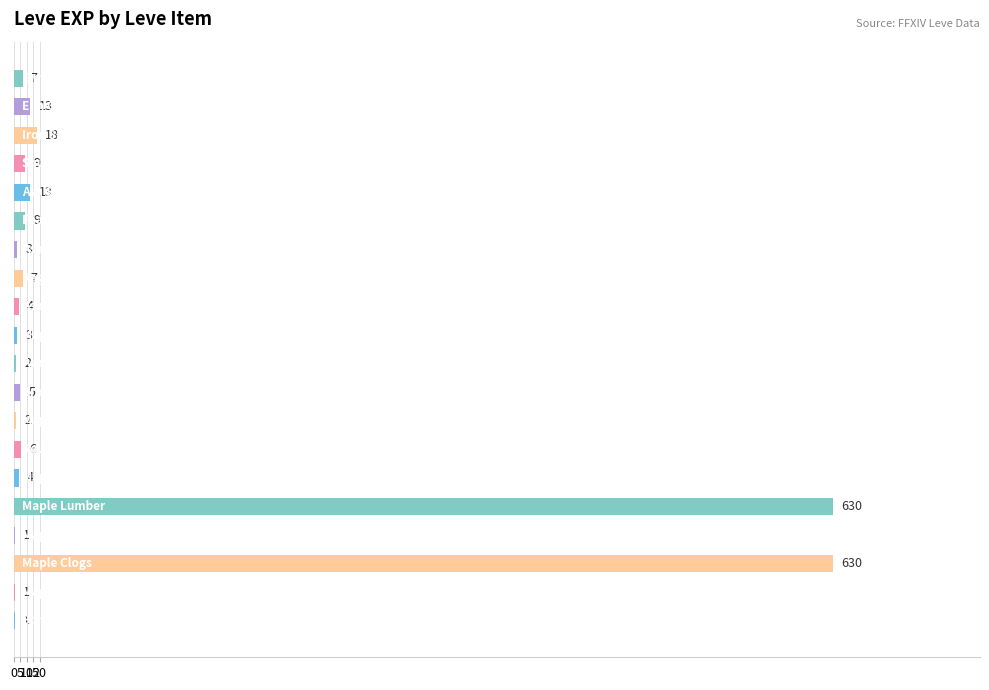

What is the greatest value displayed?

630